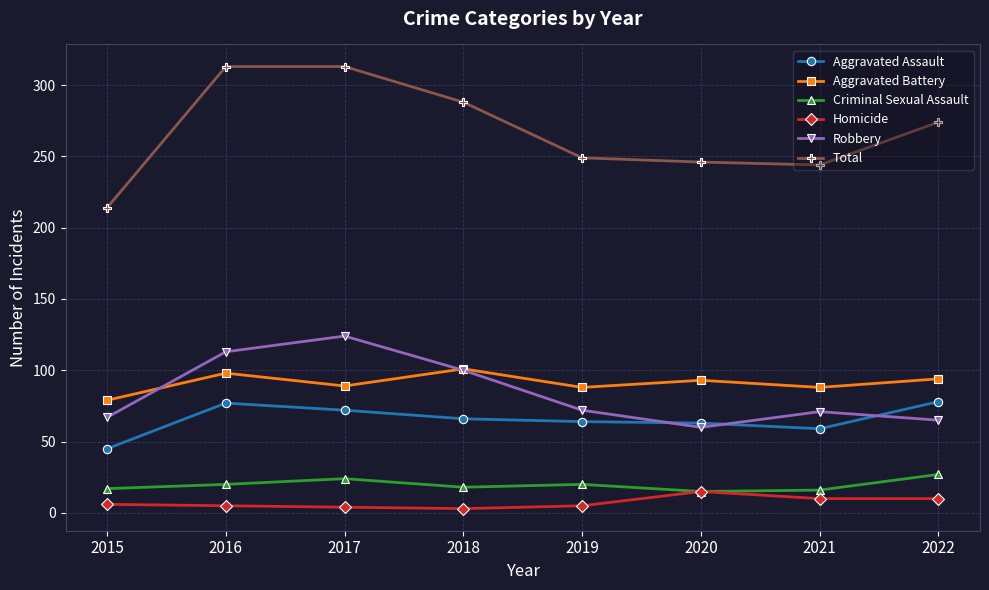

What is the difference between the Aggravated Assault values at 2021 and 2020?

4